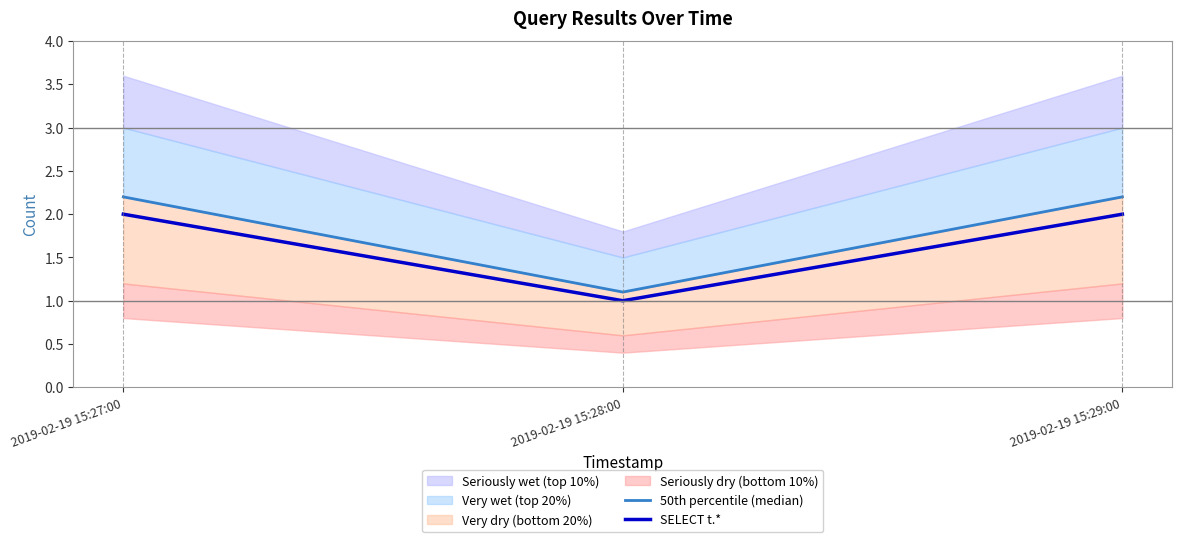

Reading left to right, transcribe all the data shown in this chart.

50th percentile (median): 2019-02-19 15:27:00=2.2	2019-02-19 15:28:00=1.1	2019-02-19 15:29:00=2.2
SELECT t.*: 2019-02-19 15:27:00=2.0	2019-02-19 15:28:00=1.0	2019-02-19 15:29:00=2.0